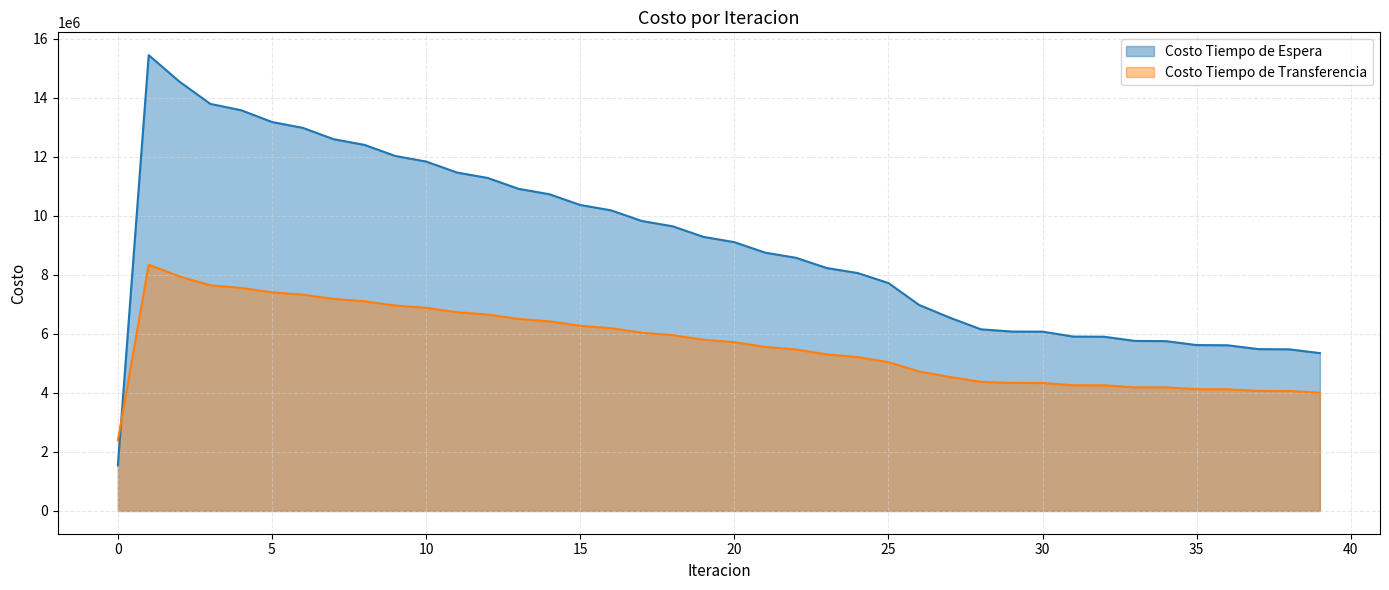

True or false: Costo Tiempo de Espera has more than 1 interior local peaks.

False